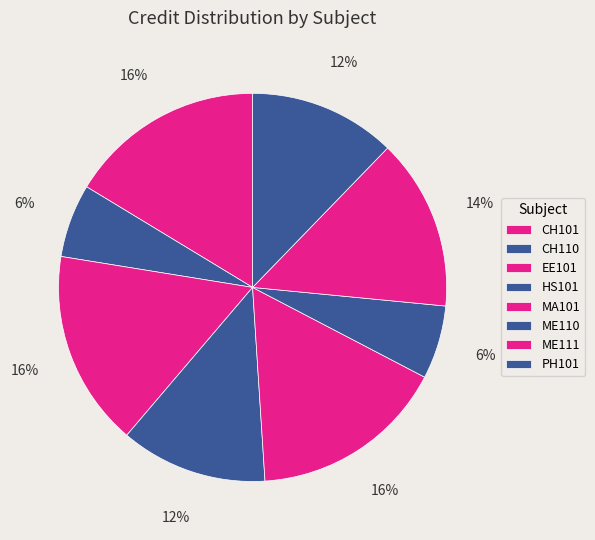

How many segments does this pie chart have?

8